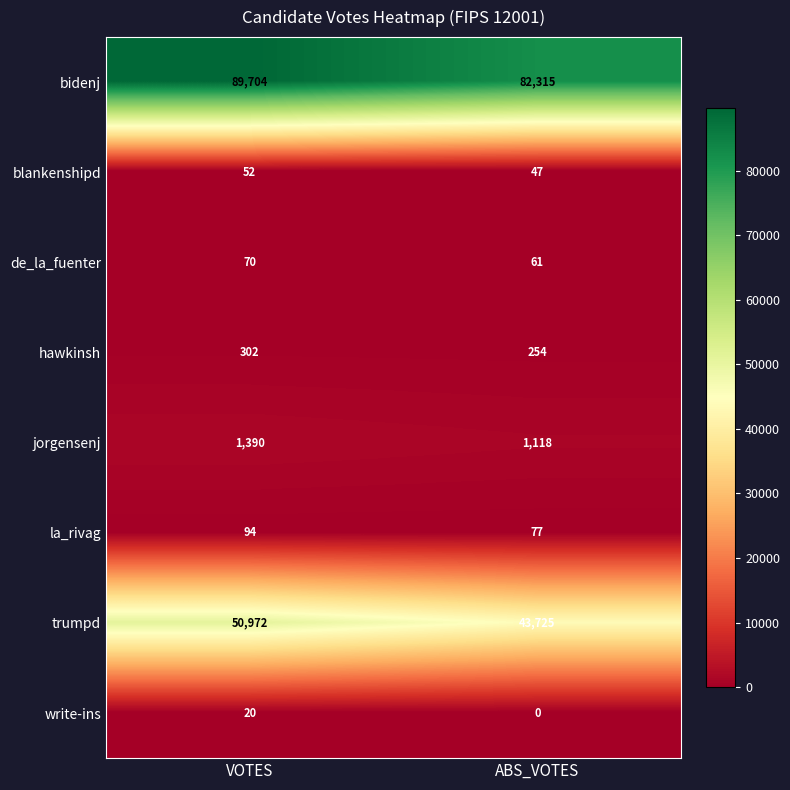

What is the difference between the write-ins values at VOTES and ABS_VOTES?

20